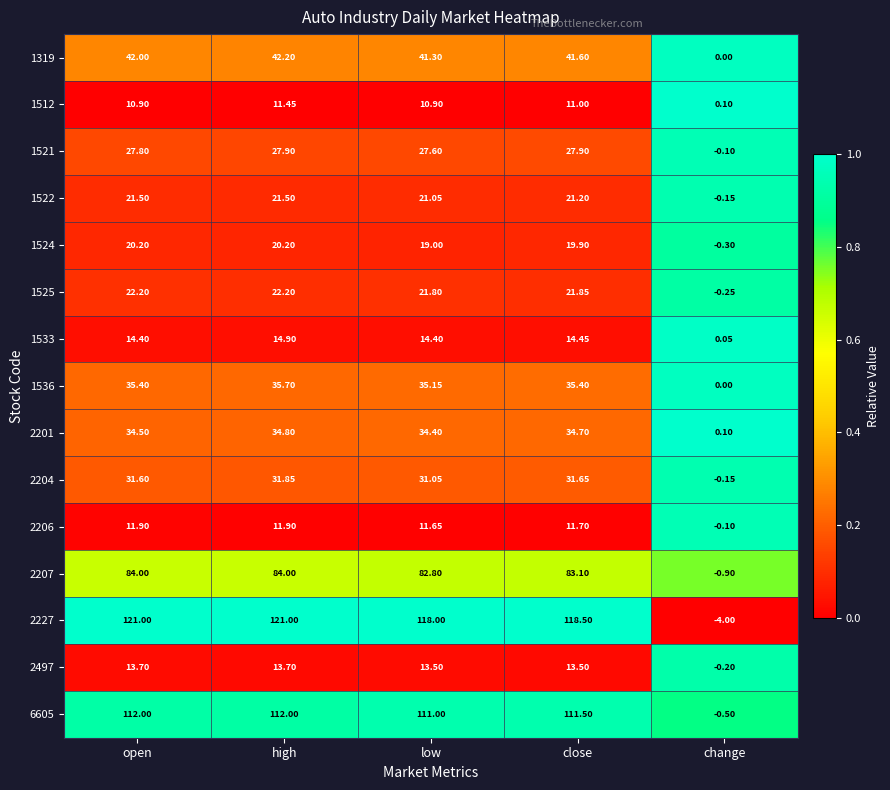

At which label is 2204 closest to 15?

change